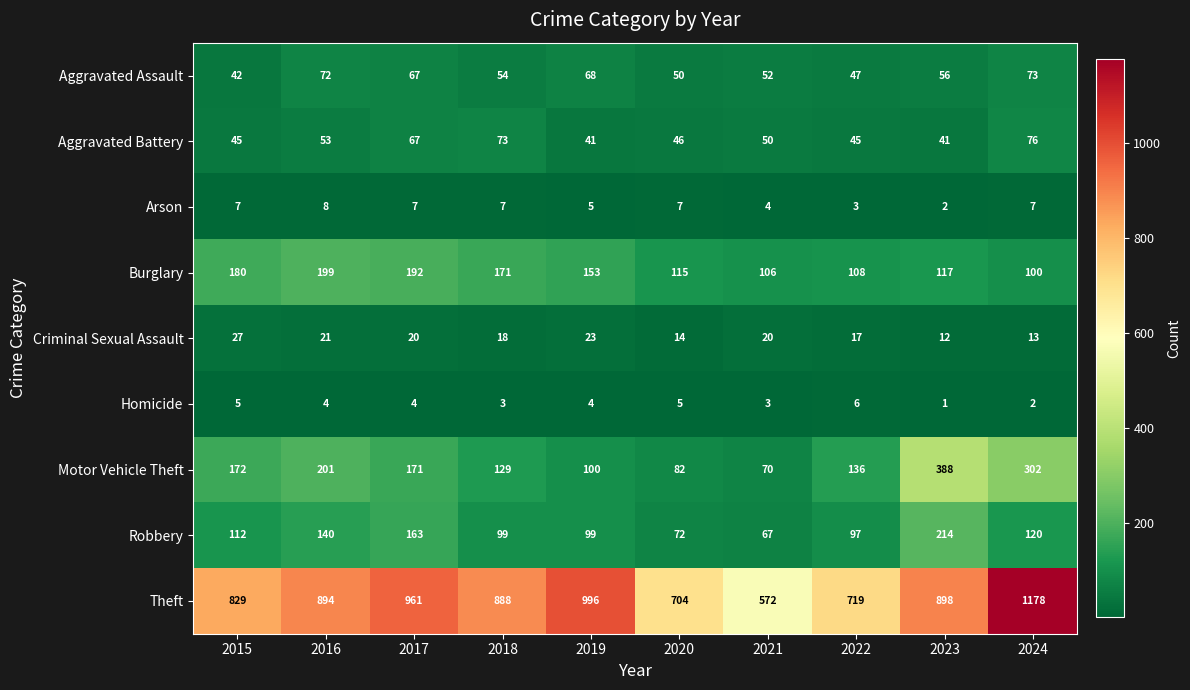

Which label corresponds to the smallest value in the chart?

2023